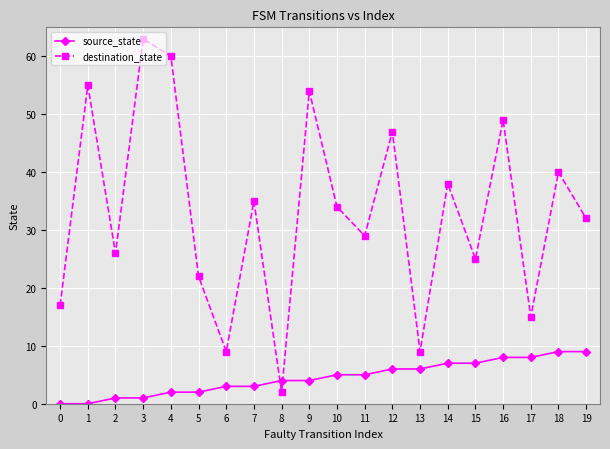

Reading left to right, list all the values displayed in this chart.

source_state: 0=0	1=0	2=1	3=1	4=2	5=2	6=3	7=3	8=4	9=4	10=5	11=5	12=6	13=6	14=7	15=7	16=8	17=8	18=9	19=9
destination_state: 0=17	1=55	2=26	3=63	4=60	5=22	6=9	7=35	8=2	9=54	10=34	11=29	12=47	13=9	14=38	15=25	16=49	17=15	18=40	19=32